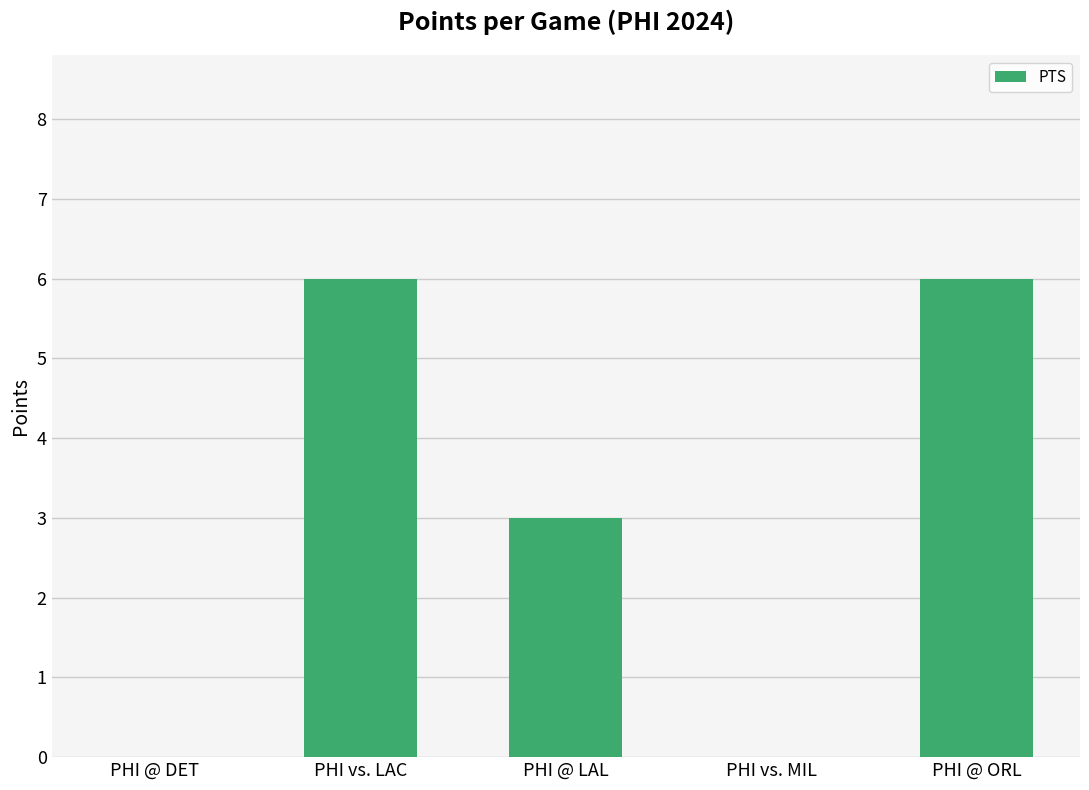

The value at PHI @ ORL is 6. True or false?

True